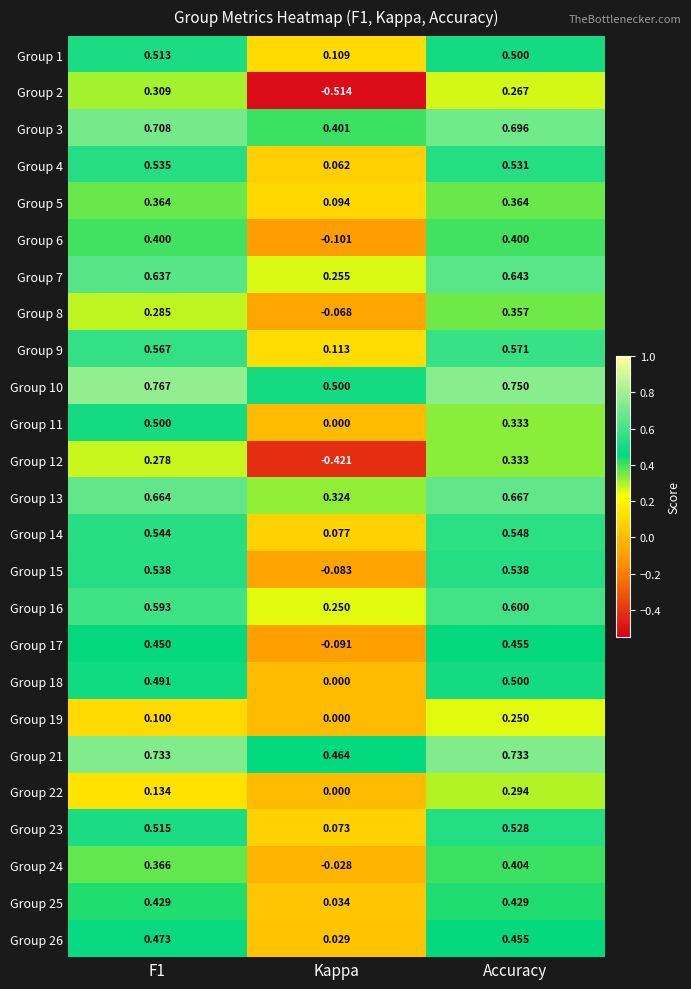

At which label is Group 1 closest to 0?

Kappa